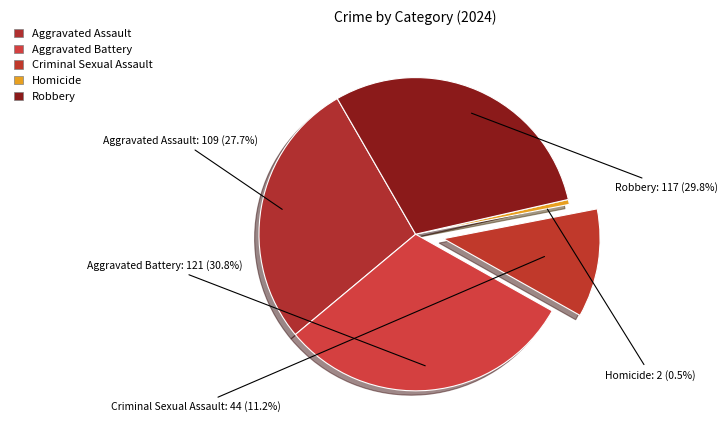

What is the total percentage of Aggravated Battery and Aggravated Assault?

58.5%